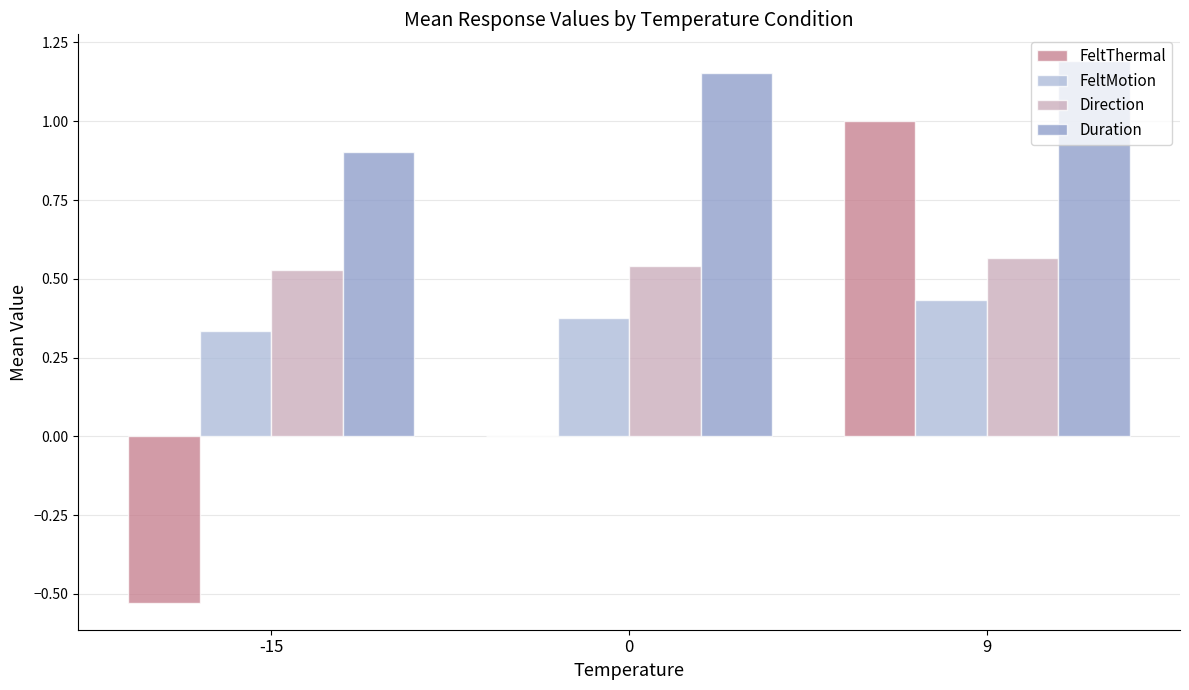

The value of FeltMotion at -15 is 0.2. True or false?

False